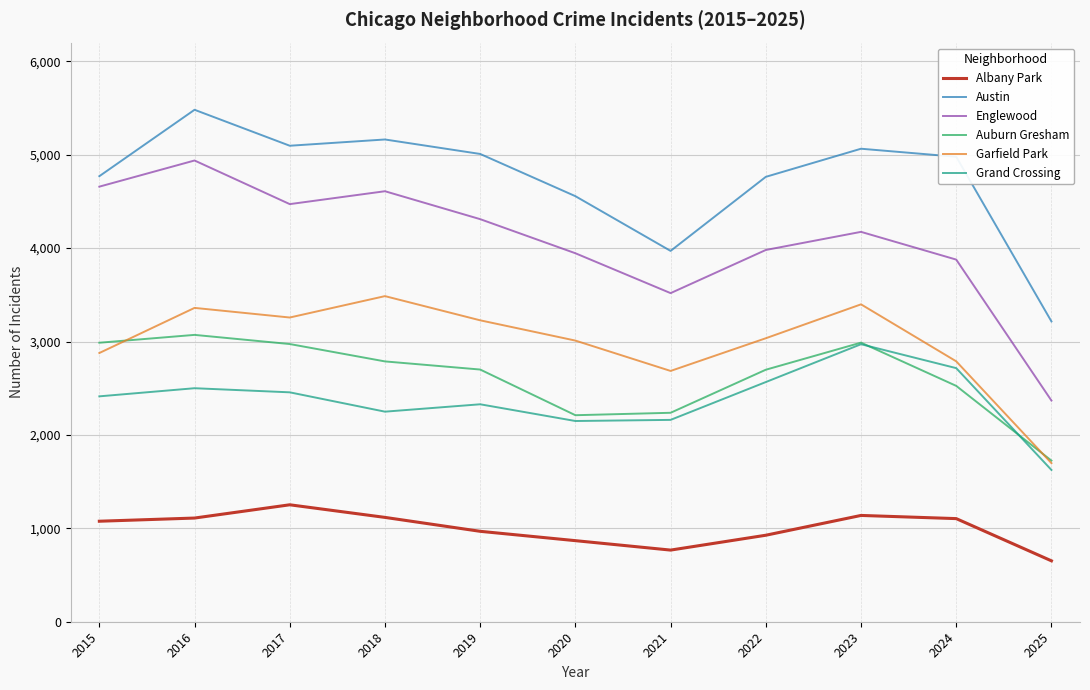

Which series has the largest total across all categories?

Austin